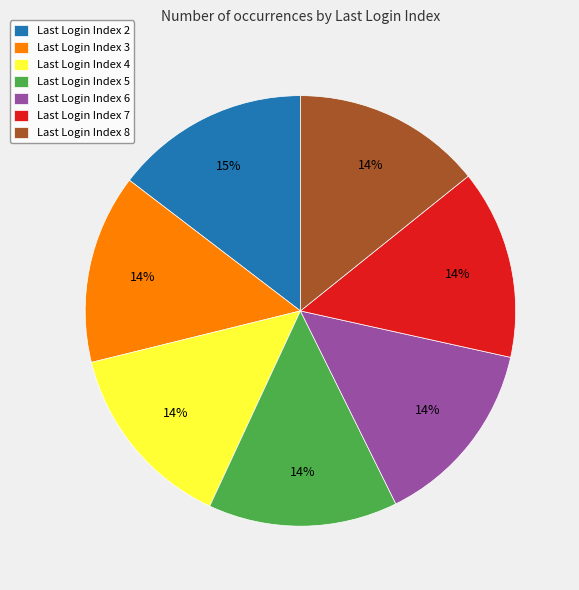

Is there any slice that represents more than half of the pie?

No